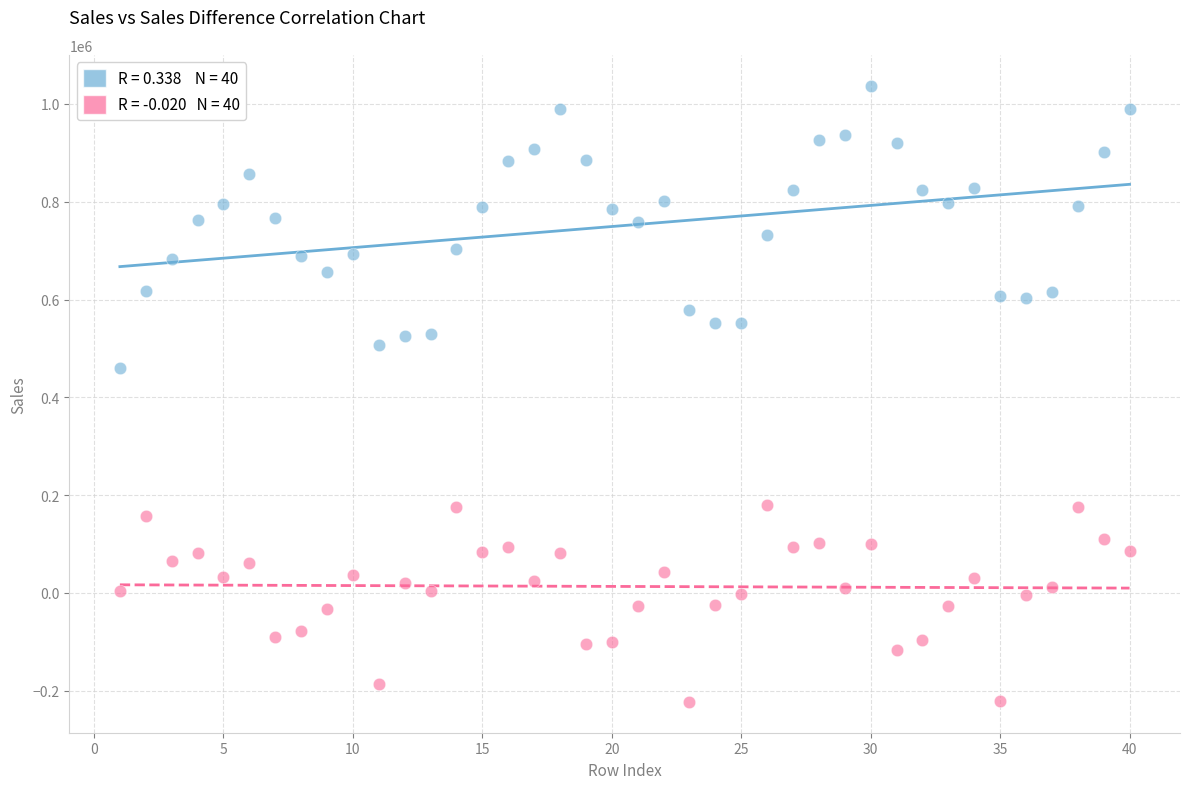

Across all series, what Y value is closest to 407307?

459417